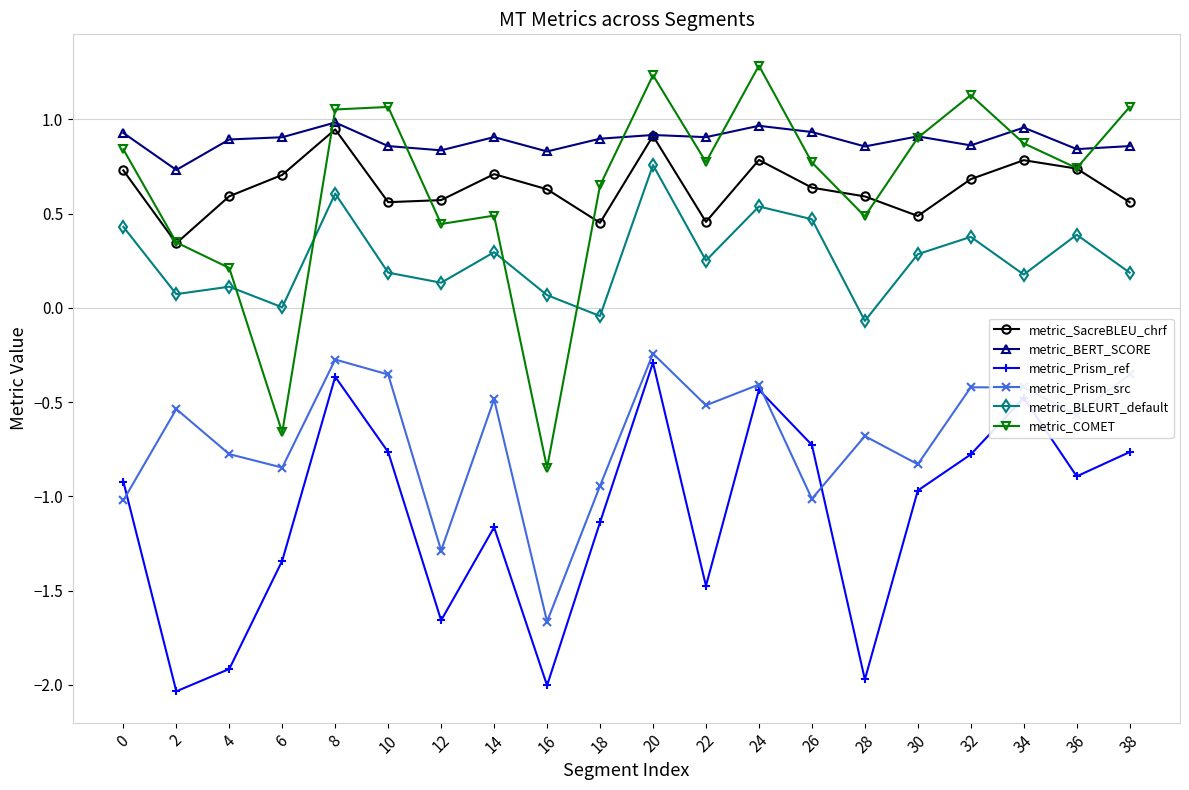

What is the highest value of the metric_Prism_ref series?

-0.3